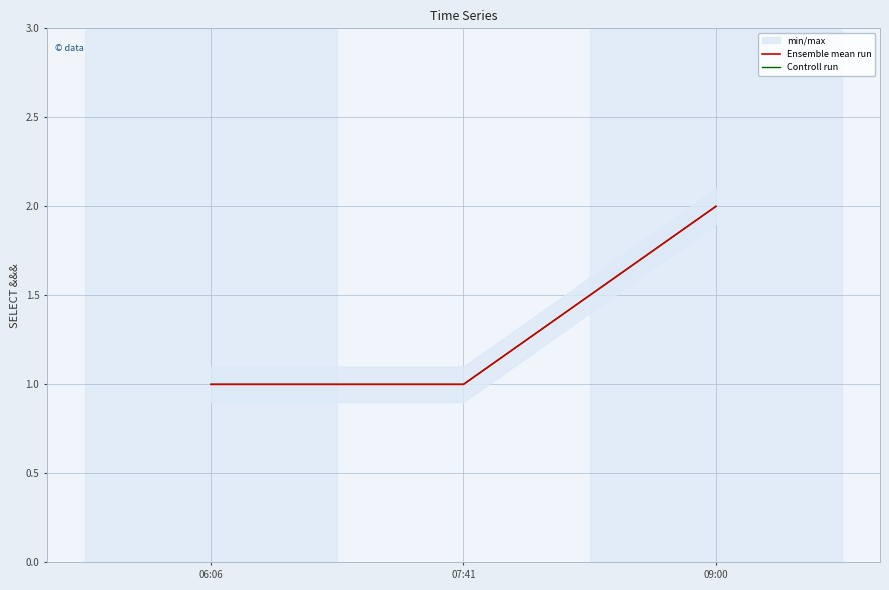

How many categories are shown in the chart?

3